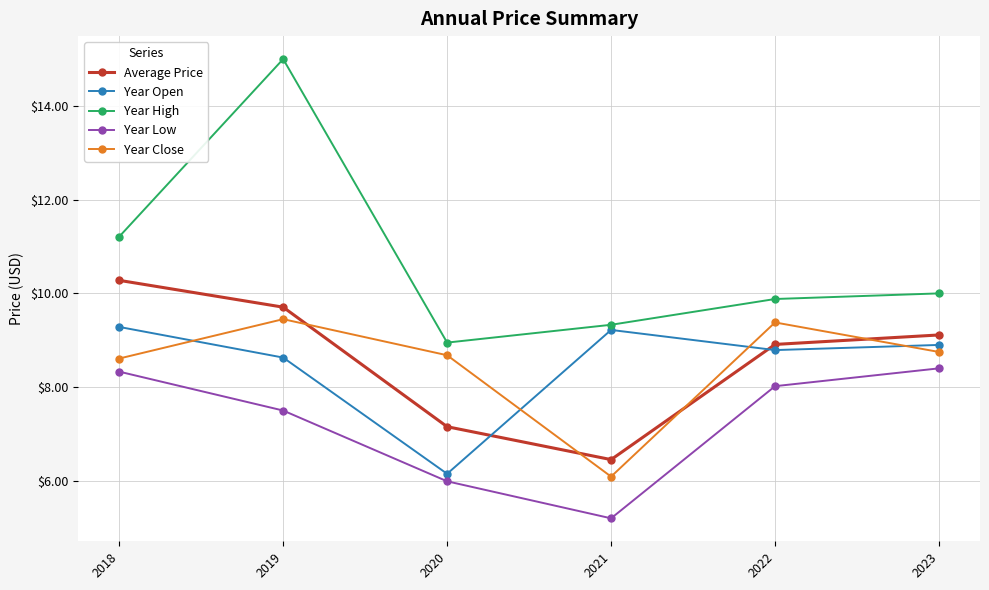

True or false: Year Low and Average Price cross at least once.

False